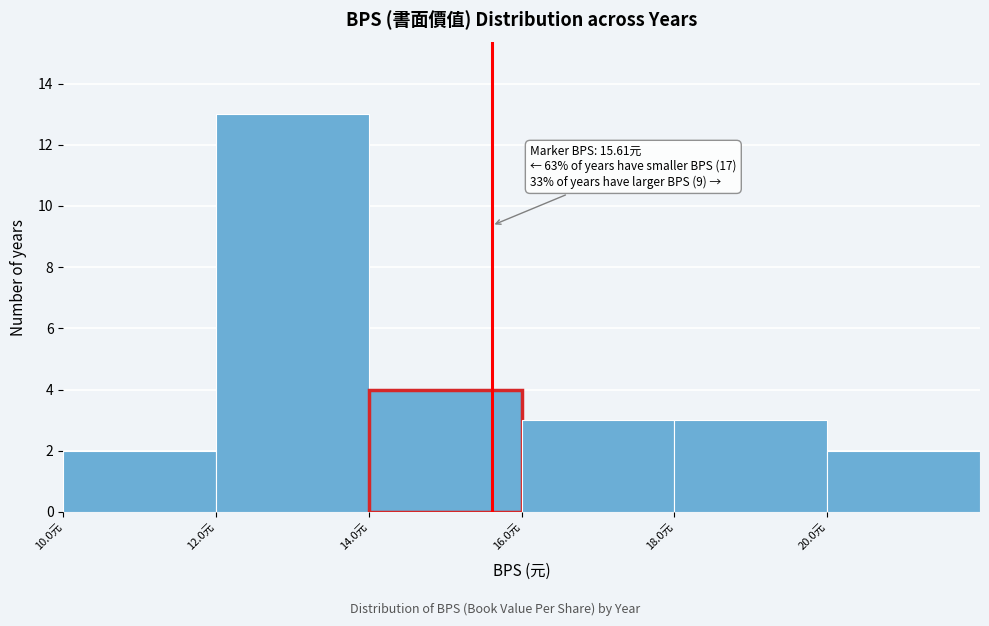

Which range on the x-axis has the tallest bar?

12 to 14